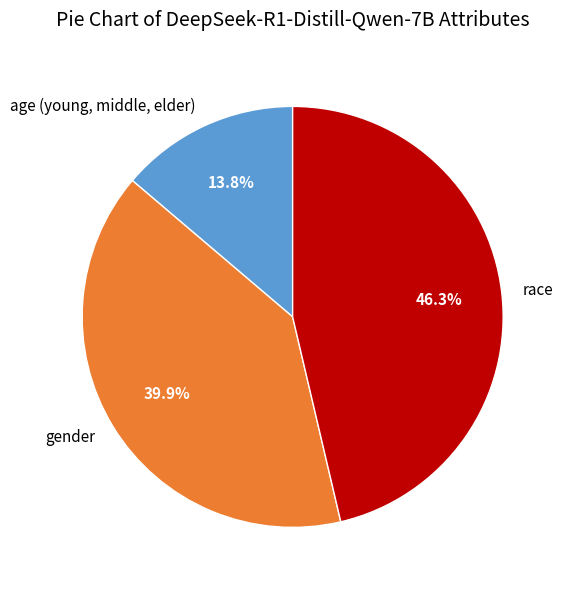

Does gender account for over 50% of the chart?

No